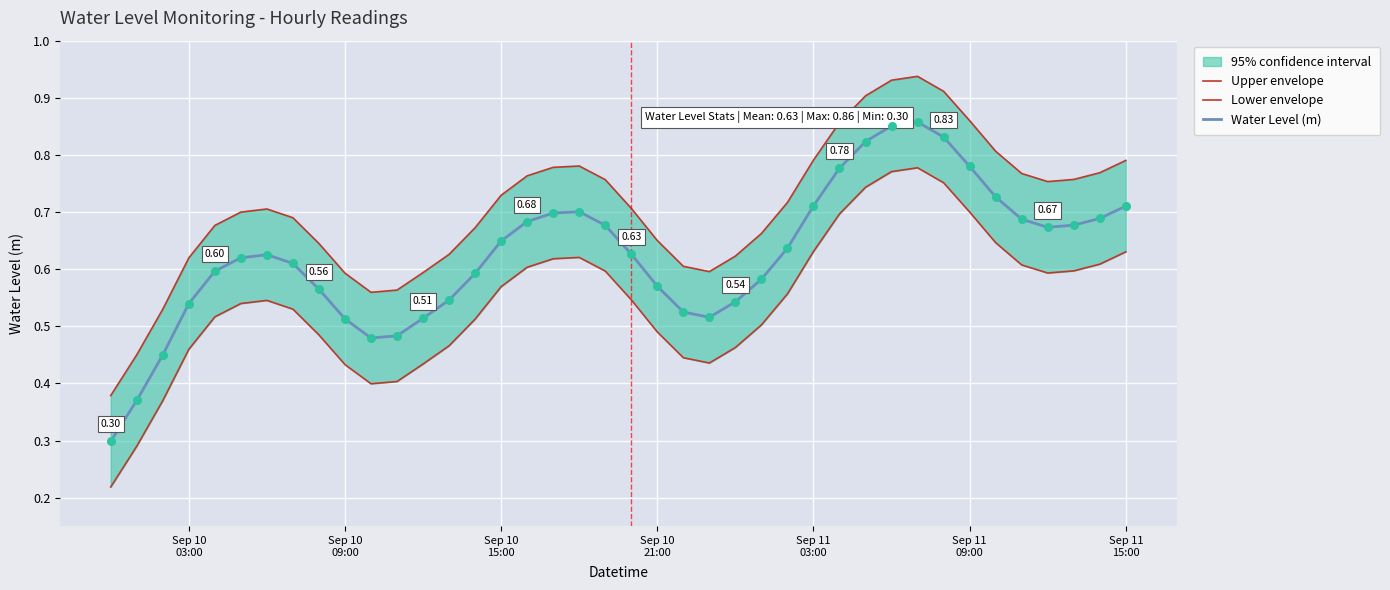

Which series reaches the minimum Y coordinate?

Lower envelope